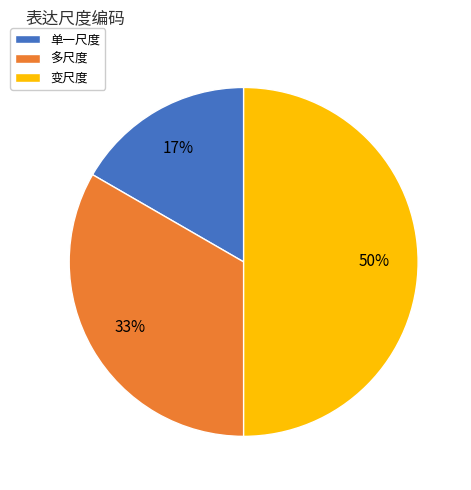

The 单一尺度 slice represents 29% of the pie. True or false?

False